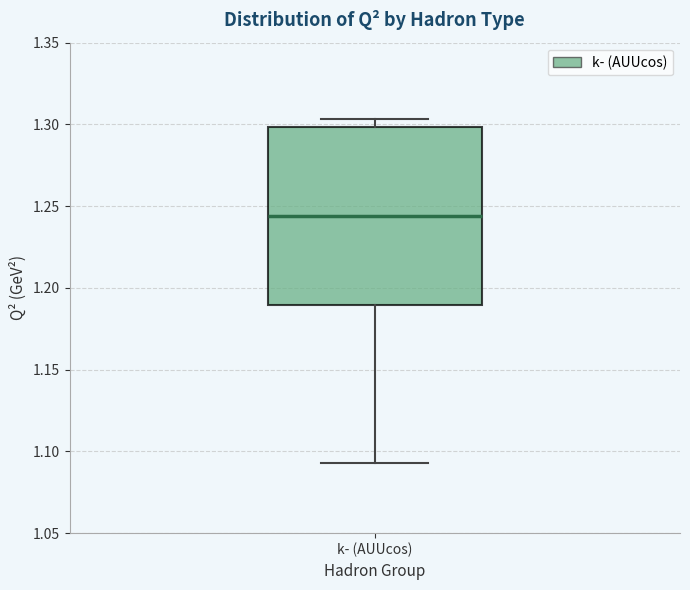

Where is the upper edge of the box for k- (AUUcos) on the y-axis? The values are not printed on the chart, so give them approximately, as read against the axis.

1.300